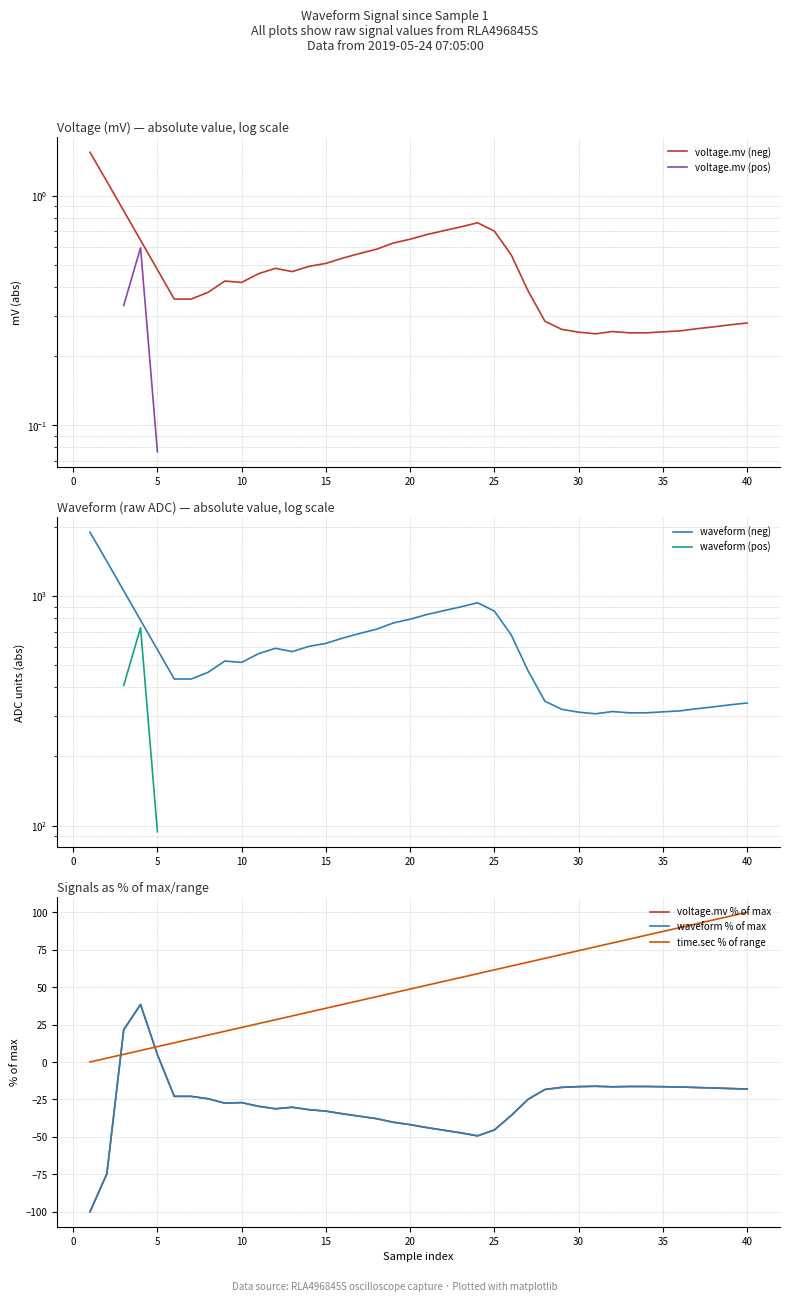

At which label does waveform first exceed -24?

3